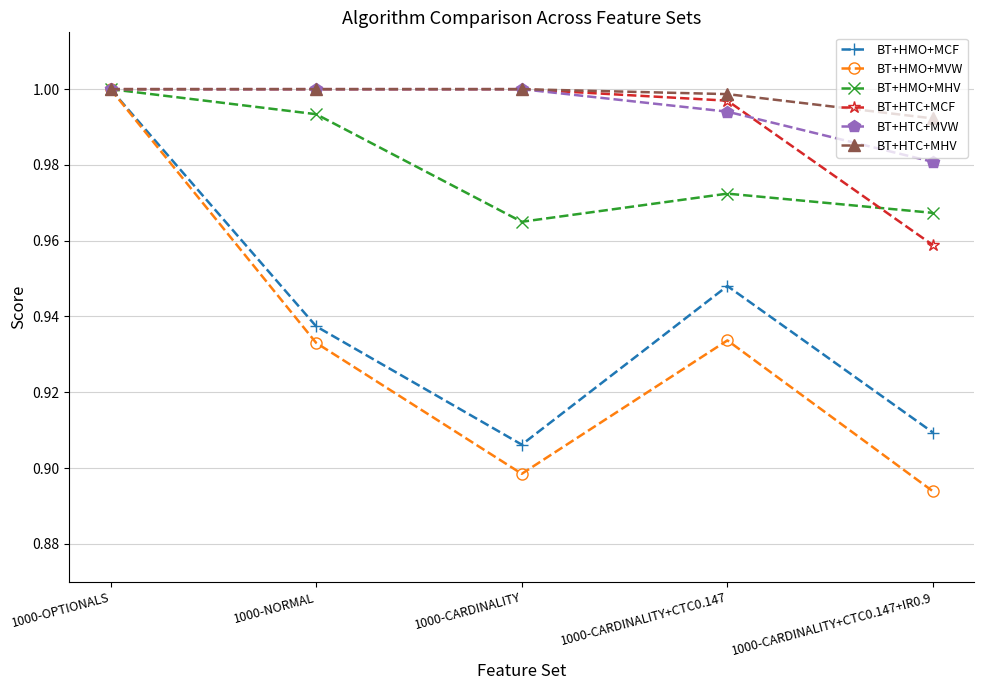

Which label corresponds to the smallest value in the chart?

1000-CARDINALITY+CTC0.147+IR0.9